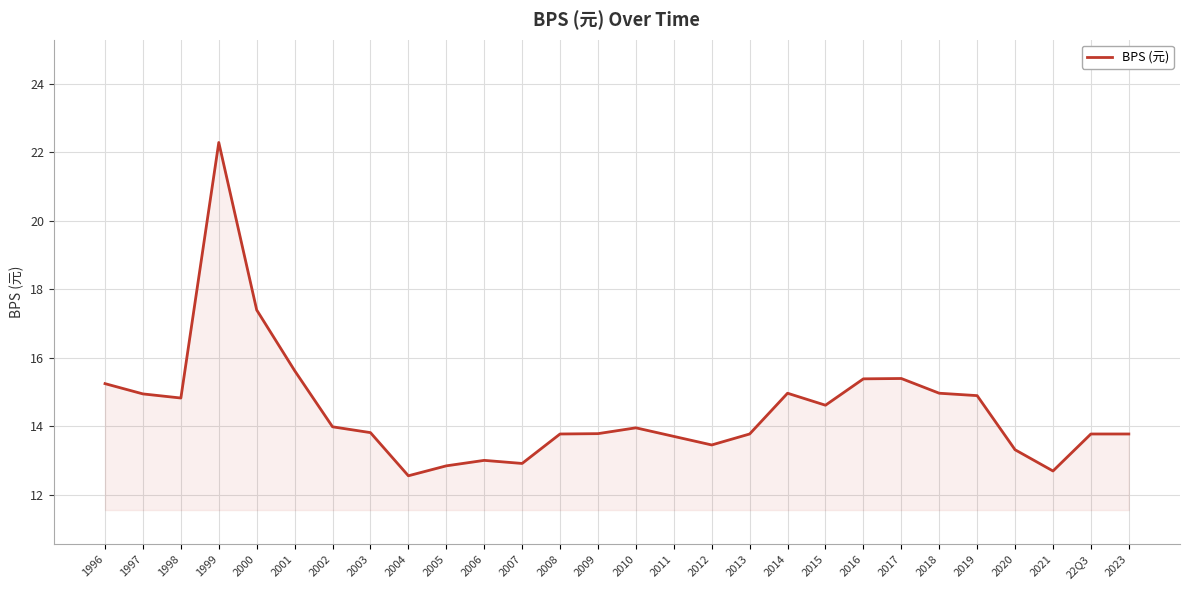

What is the difference between the second highest and second lowest values?

4.7